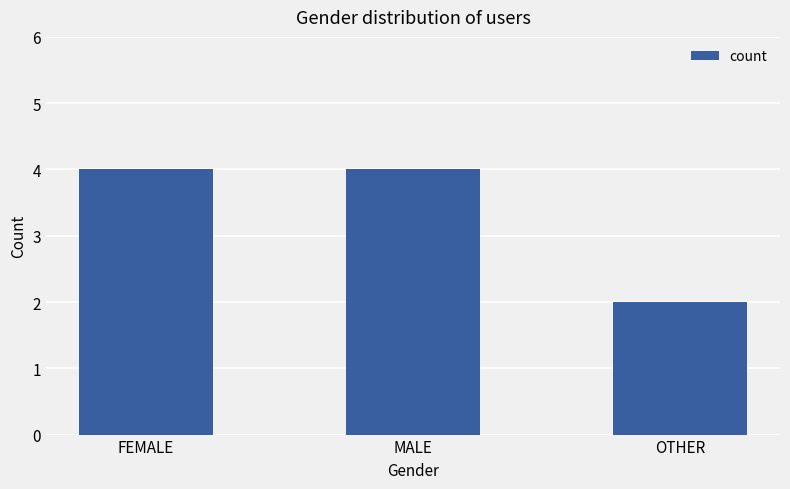

Between OTHER and MALE, which is larger?

MALE